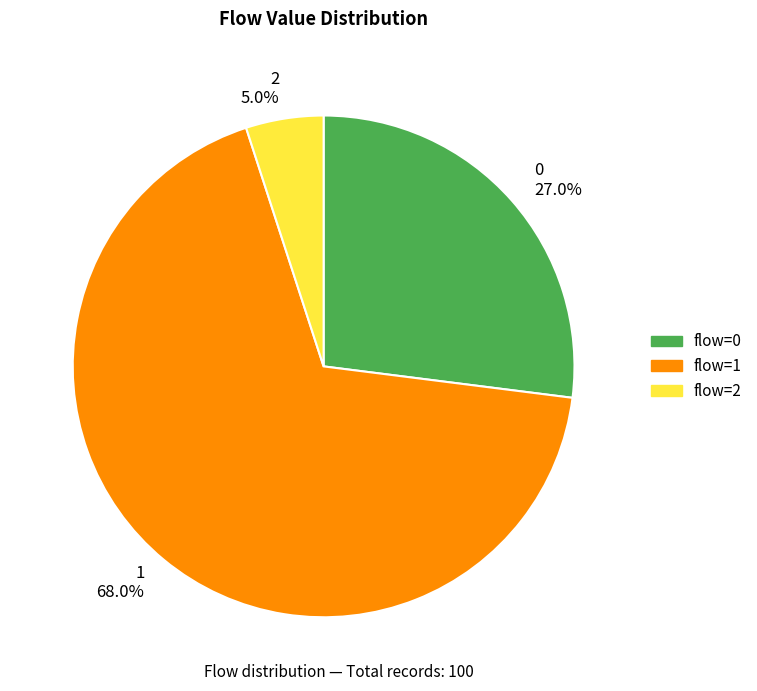

Is there a majority slice in this chart?

Yes